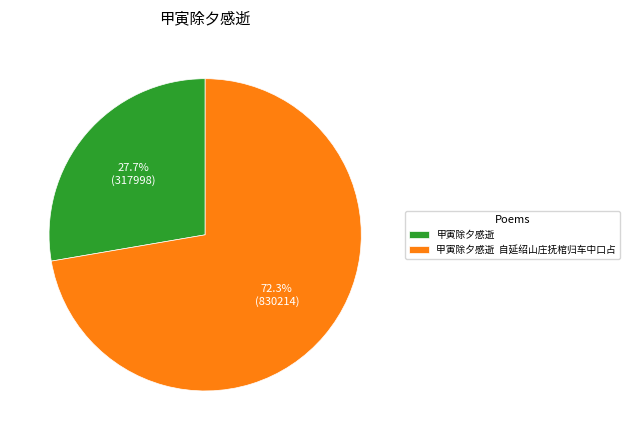

What percentage is NOT represented by 甲寅除夕感逝 自延绍山庄抚棺归车中口占?

27.7%